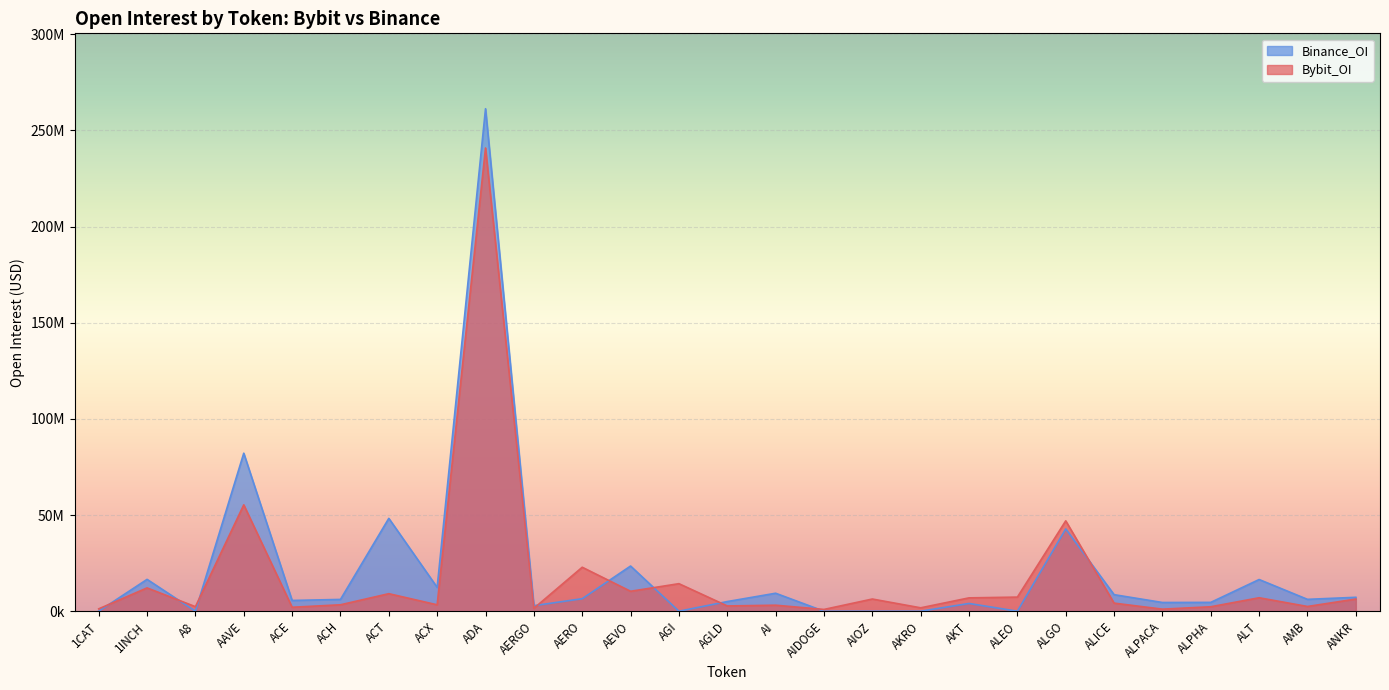

Reading right to left, extract all data points from this chart.

Bybit_OI: ANKR=6328367	AMB=2464466	ALT=6999713	ALPHA=2317734	ALPACA=1073078	ALICE=4203856	ALGO=46999168	ALEO=7339139	AKT=6939017	AKRO=1767539	AIOZ=6337201	AIDOGE=921382	AI=3123456	AGLD=2731310	AGI=14320121	AEVO=10367630	AERO=22863609	AERGO=1499461	ADA=240855346	ACX=3334003	ACT=9116834	ACH=3341756	ACE=2057266	AAVE=55304872	A8=2360945	1INCH=12120194	1CAT=1227108
Binance_OI: ANKR=7235847	AMB=6168305	ALT=16479013	ALPHA=4595319	ALPACA=4536461	ALICE=8603536	ALGO=42799109	ALEO=0	AKT=4027493	AKRO=0	AIOZ=0	AIDOGE=0	AI=9347143	AGLD=5018632	AGI=0	AEVO=23493544	AERO=6501651	AERGO=2889666	ADA=261286761	ACX=12390798	ACT=48281761	ACH=6129700	ACE=5592293	AAVE=82166033	A8=0	1INCH=16557138	1CAT=0